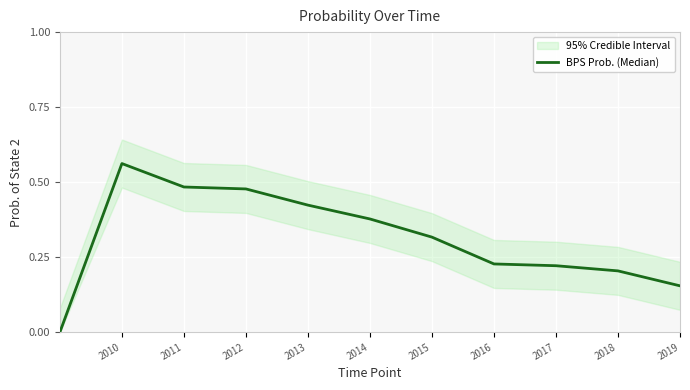

What is the sum of all values?

3.4